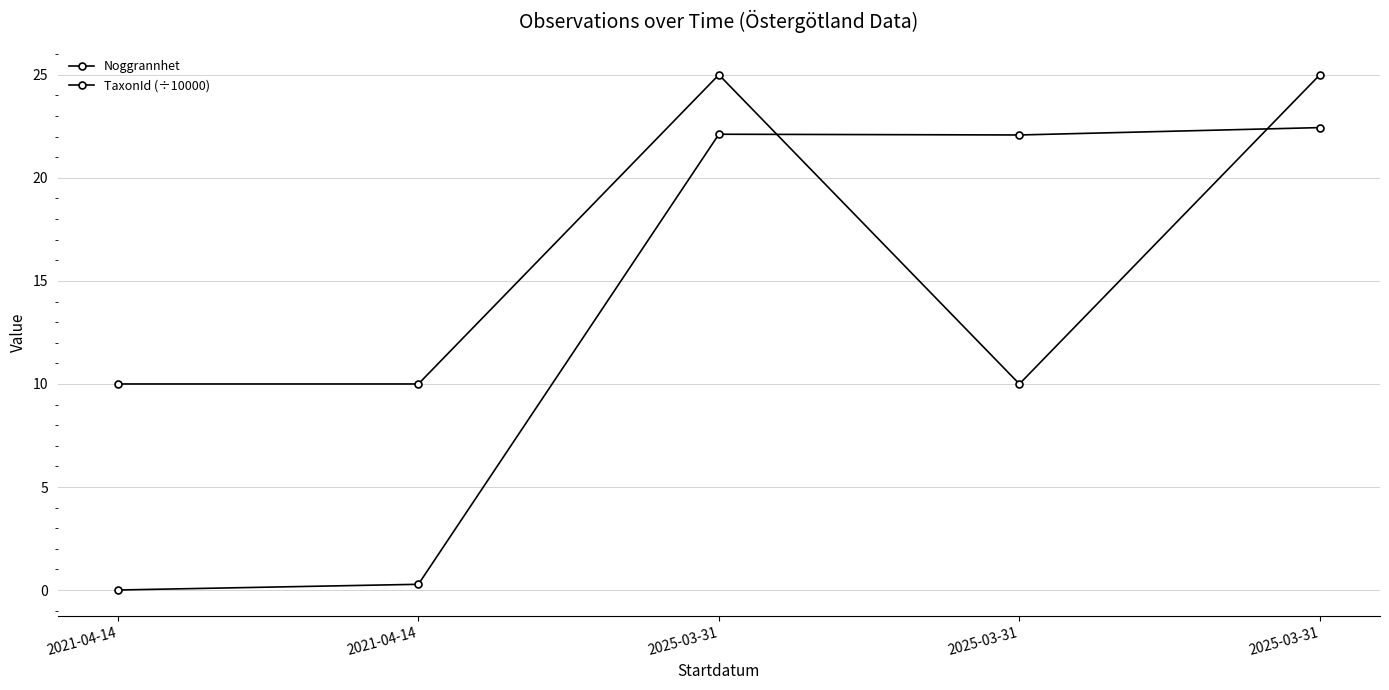

True or false: Noggrannhet and TaxonId (÷10000) intersect in this chart.

True